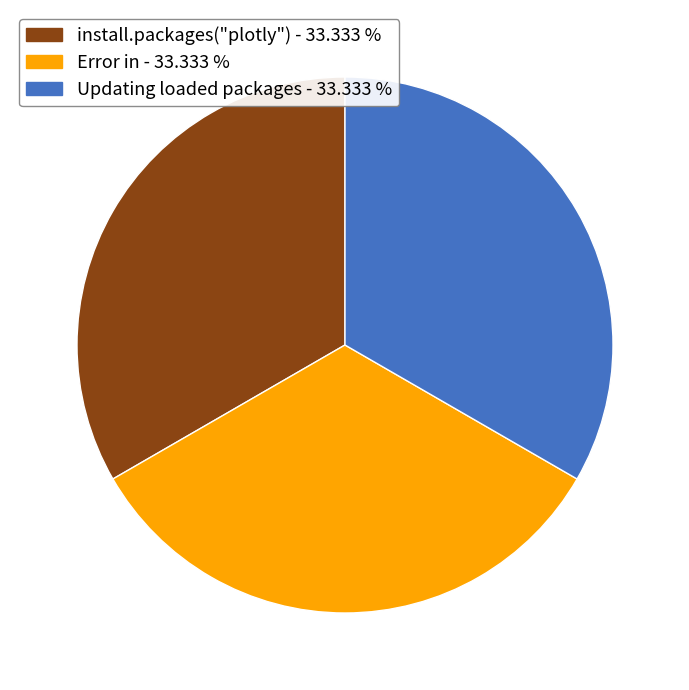

Is there any slice that represents more than half of the pie?

No